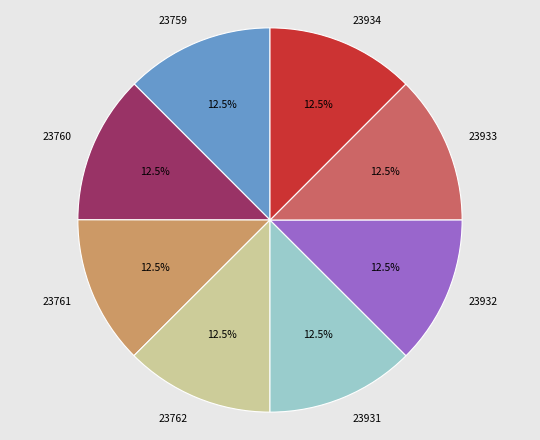

What portion of the pie excludes 23759?

87.5%